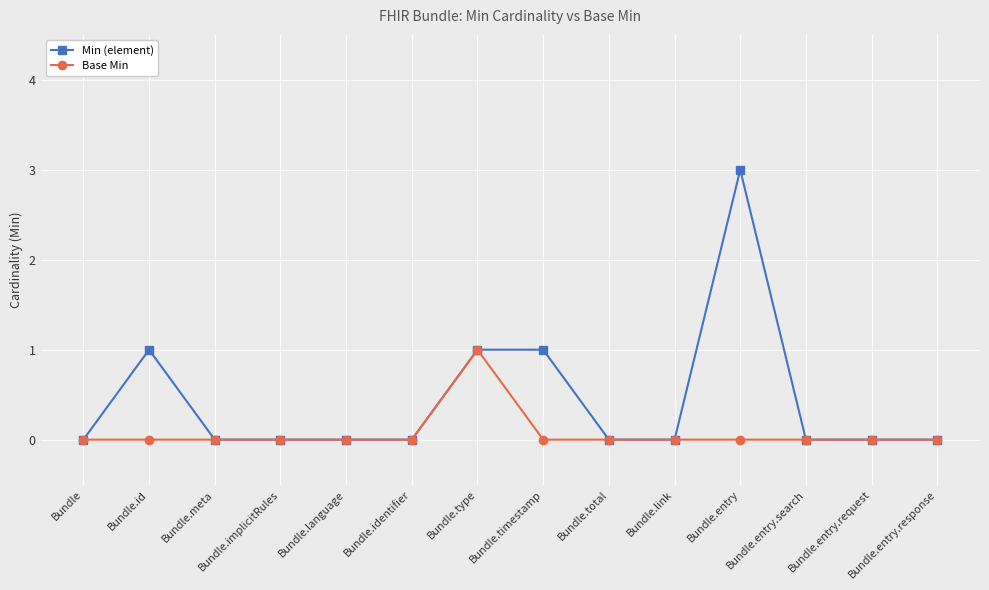

List the series in order of their peak value, highest first.

Min (element), Base Min